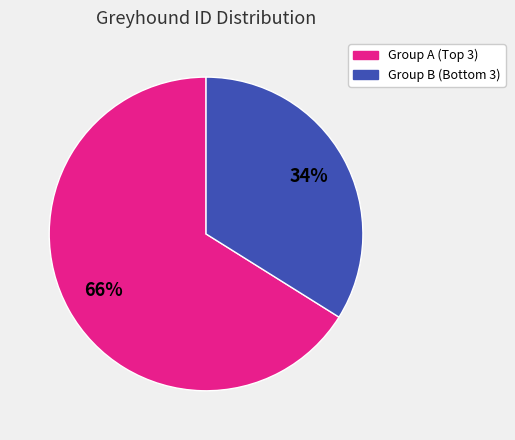

To the nearest percent, what is the difference between the largest and smallest slice percentages?

32%